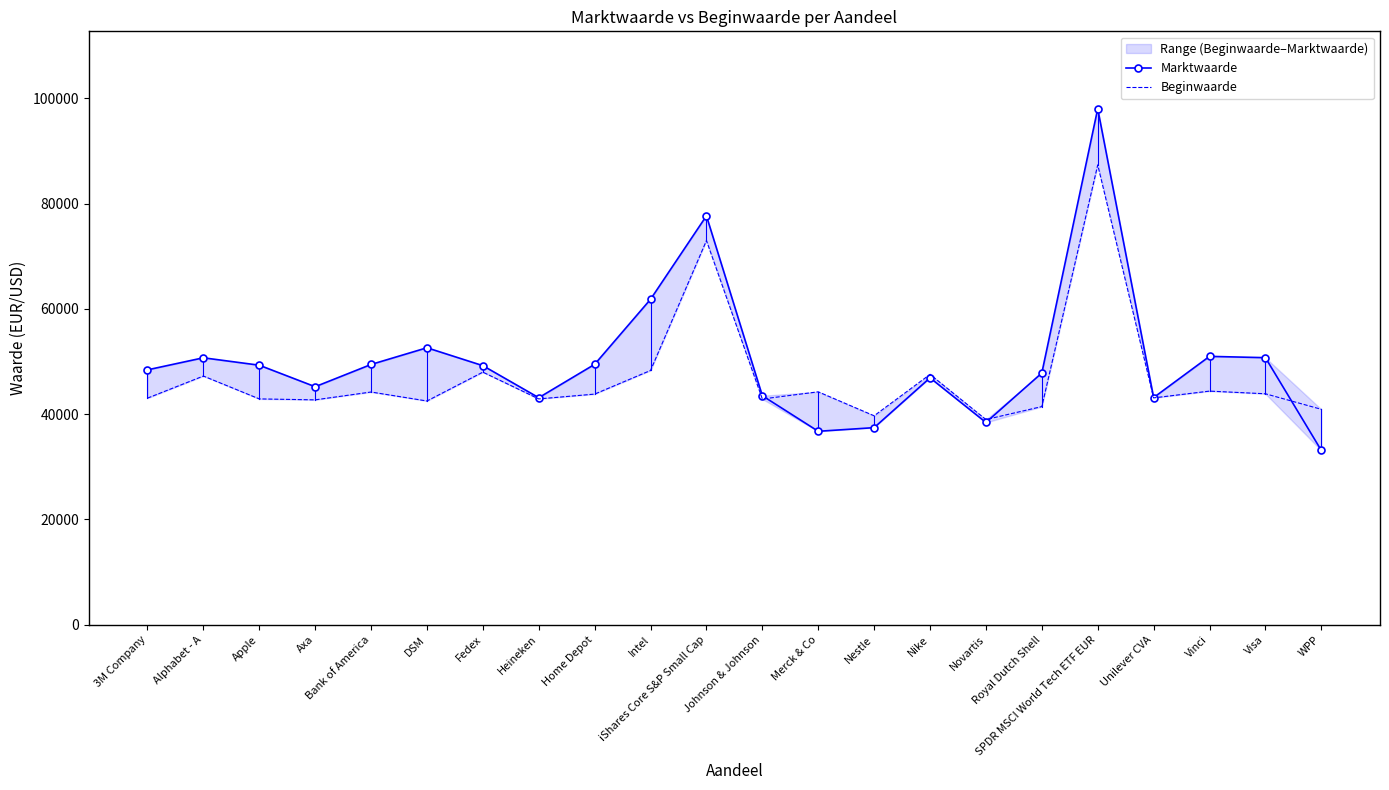

Read the Beginwaarde value at Vinci, to the nearest 50.

44400